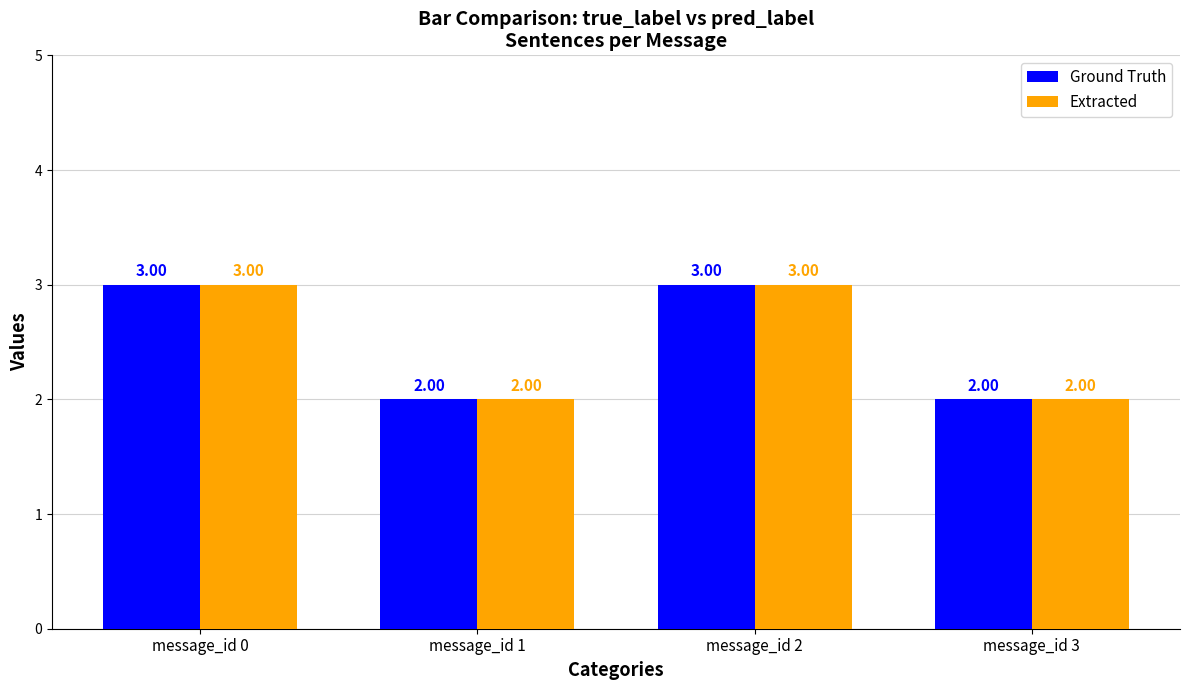

What is the sum of all Extracted values?

10